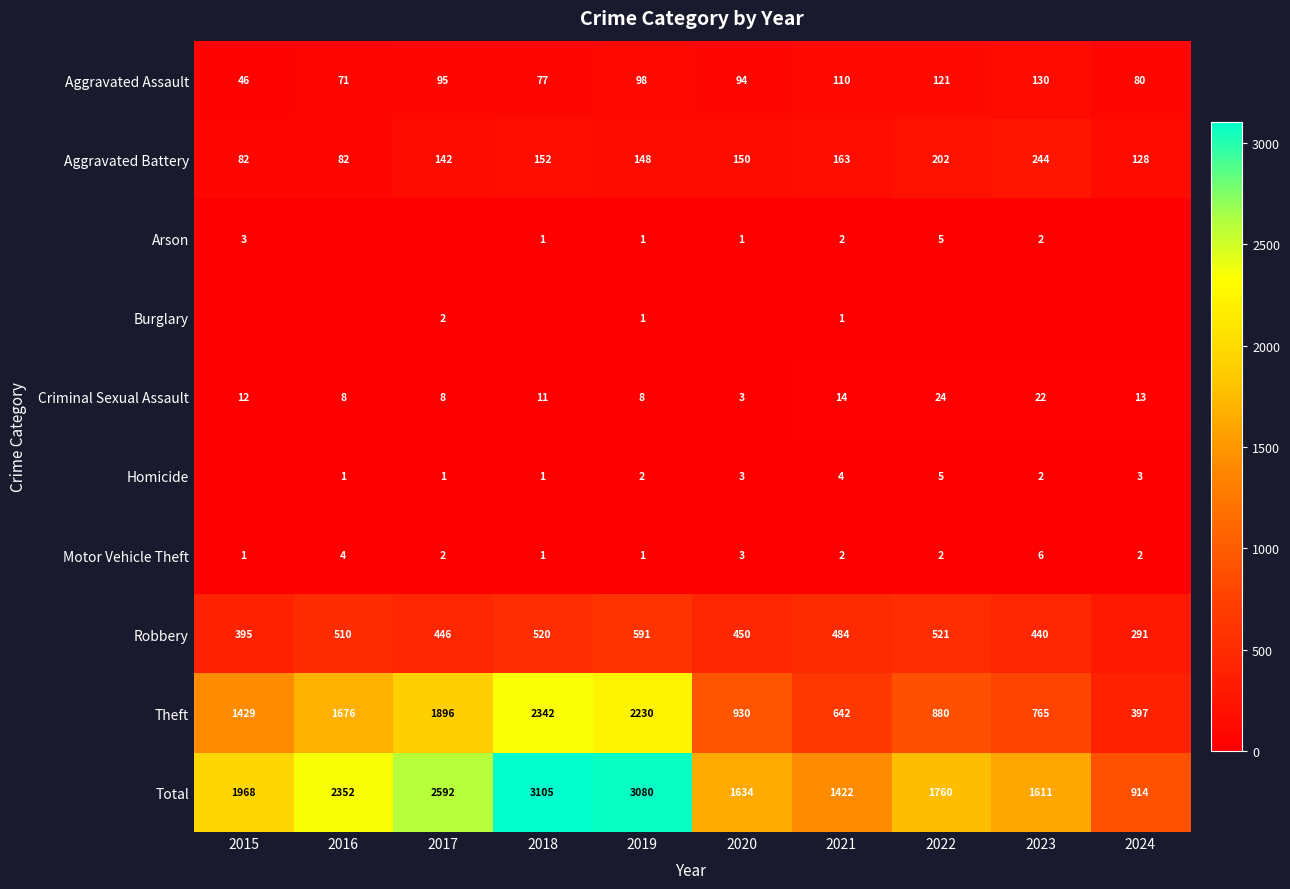

What is the difference between the maximum and second lowest values in the Robbery series?

196